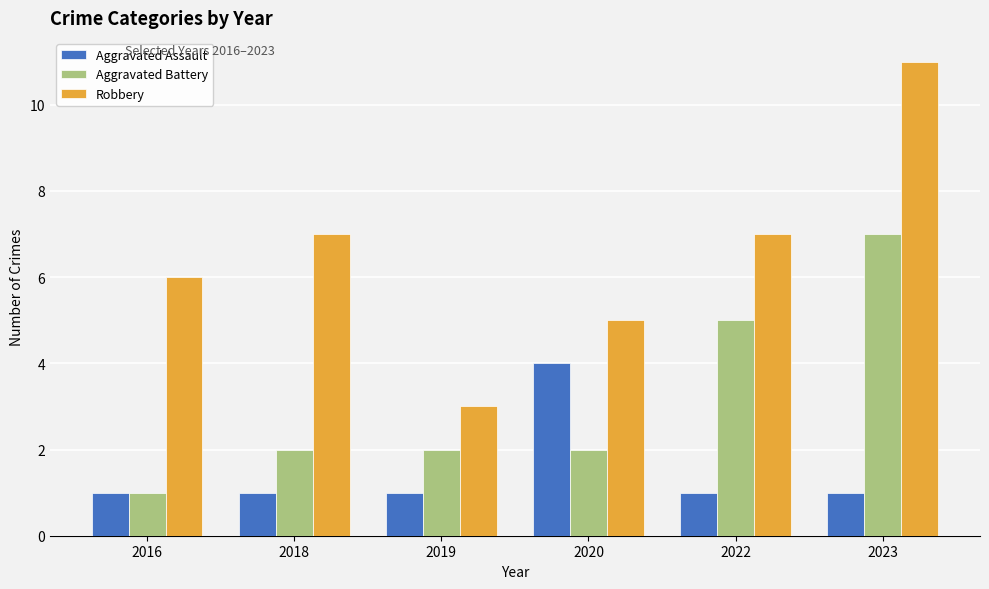

Reading left to right, transcribe all the data shown in this chart.

Aggravated Assault: 2016=1	2018=1	2019=1	2020=4	2022=1	2023=1
Aggravated Battery: 2016=1	2018=2	2019=2	2020=2	2022=5	2023=7
Robbery: 2016=6	2018=7	2019=3	2020=5	2022=7	2023=11